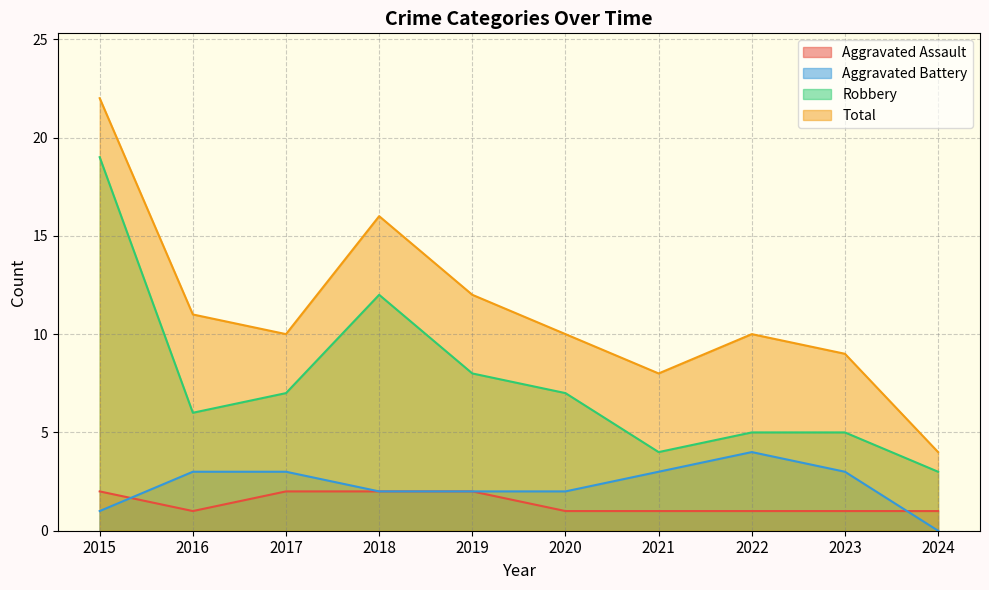

What is the total value across all series at 2024?

8